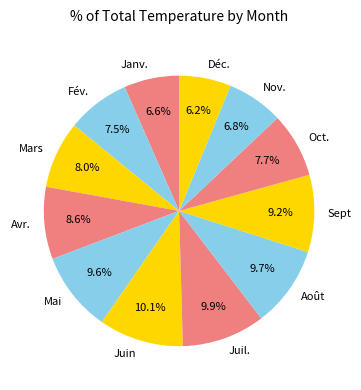

How many slices are in this pie chart?

12